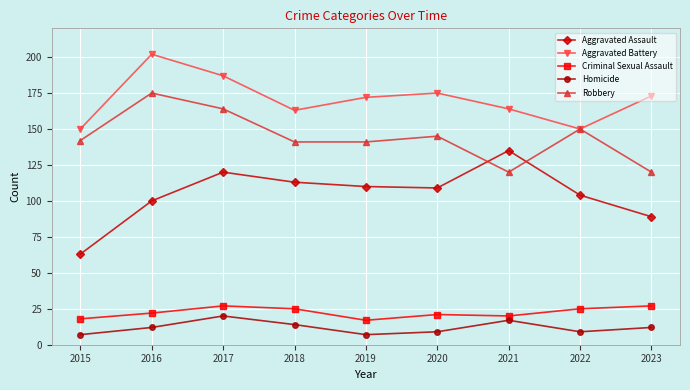

Count the number of data series in this chart.

5